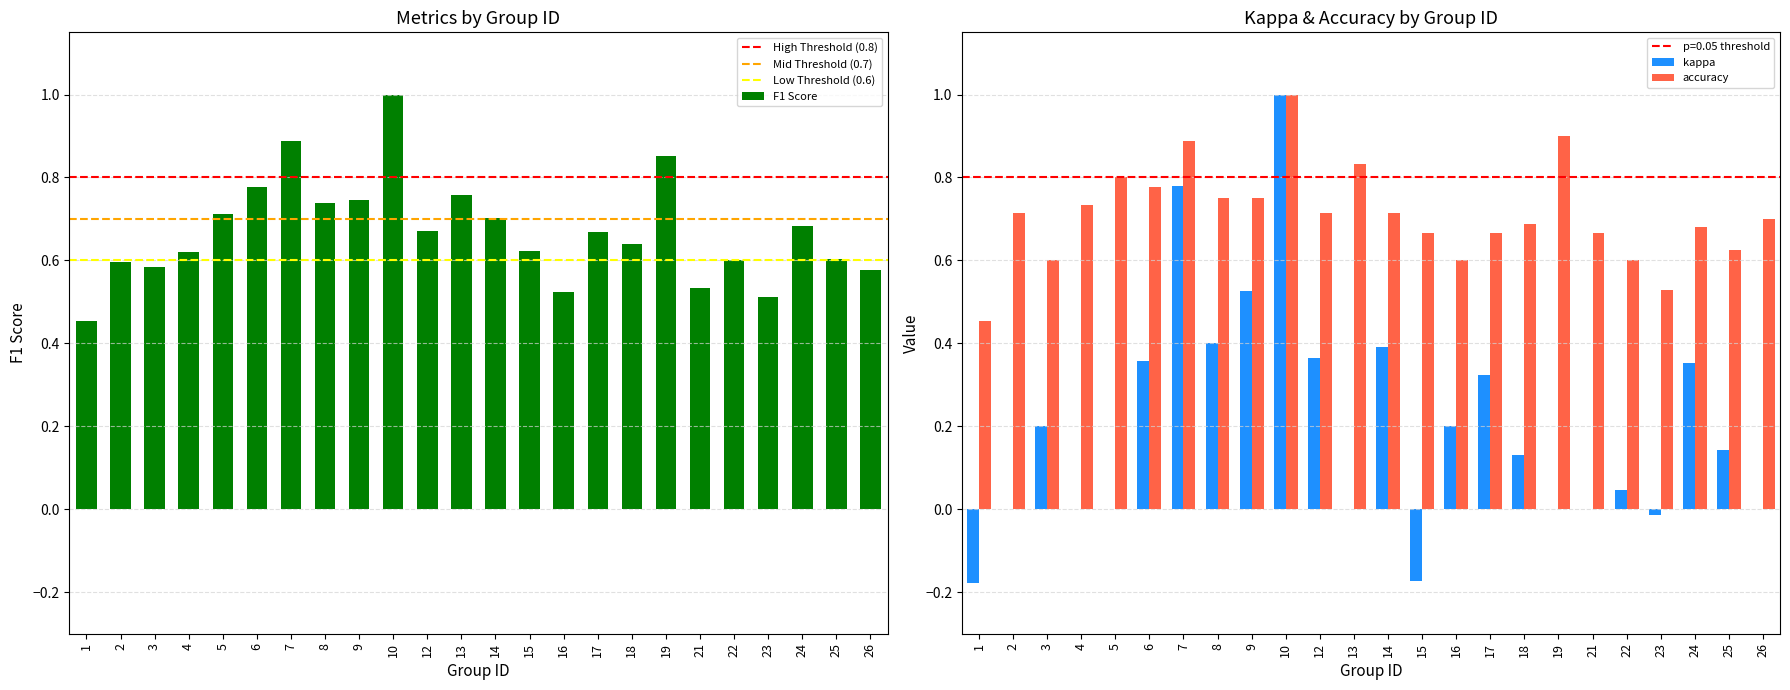

The kappa series shows 0.2 at 6. True or false?

False